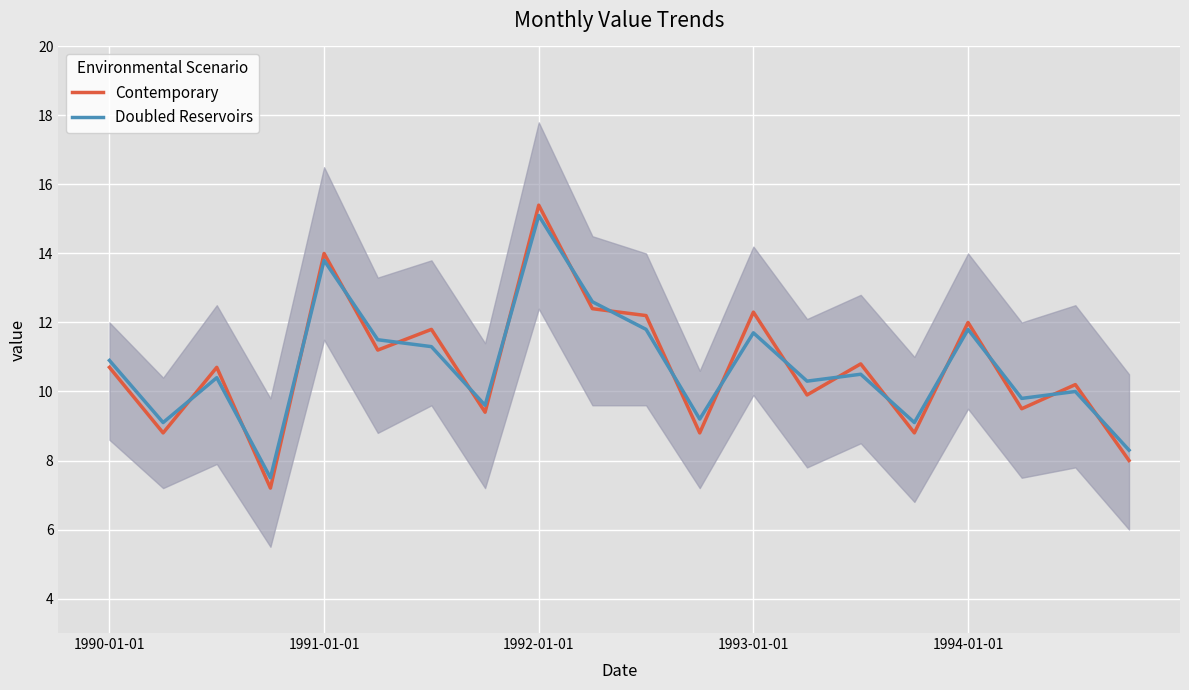

Reading left to right, list all the values displayed in this chart.

Contemporary: 10.7	8.8	10.7	7.2	14.0	11.2	11.8	9.4	15.4	12.4	12.2	8.8	12.3	9.9	10.8	8.8	12.0	9.5	10.2	8.0
Doubled Reservoirs: 10.9	9.1	10.4	7.5	13.8	11.5	11.3	9.6	15.1	12.6	11.8	9.2	11.7	10.3	10.5	9.1	11.8	9.8	10.0	8.3